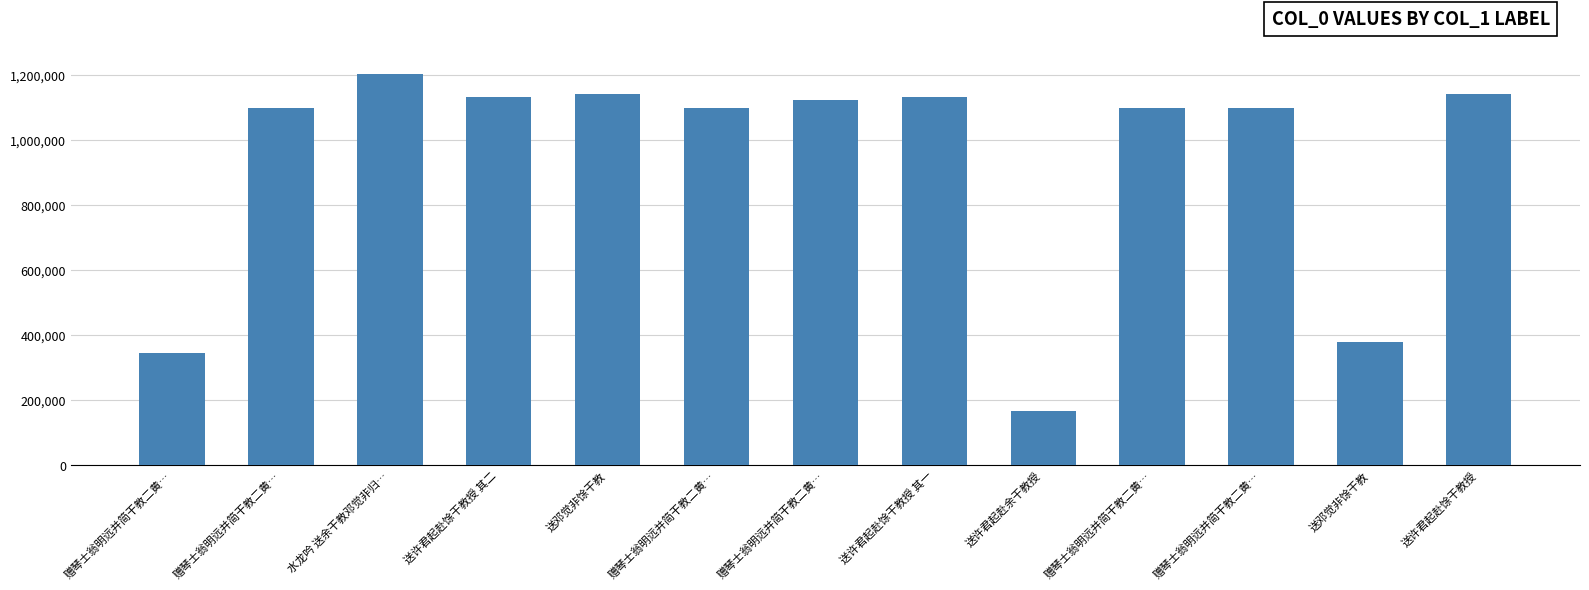

Is it true that the value at 赠琴士翁明远并简干教二黄… is 346744?

True